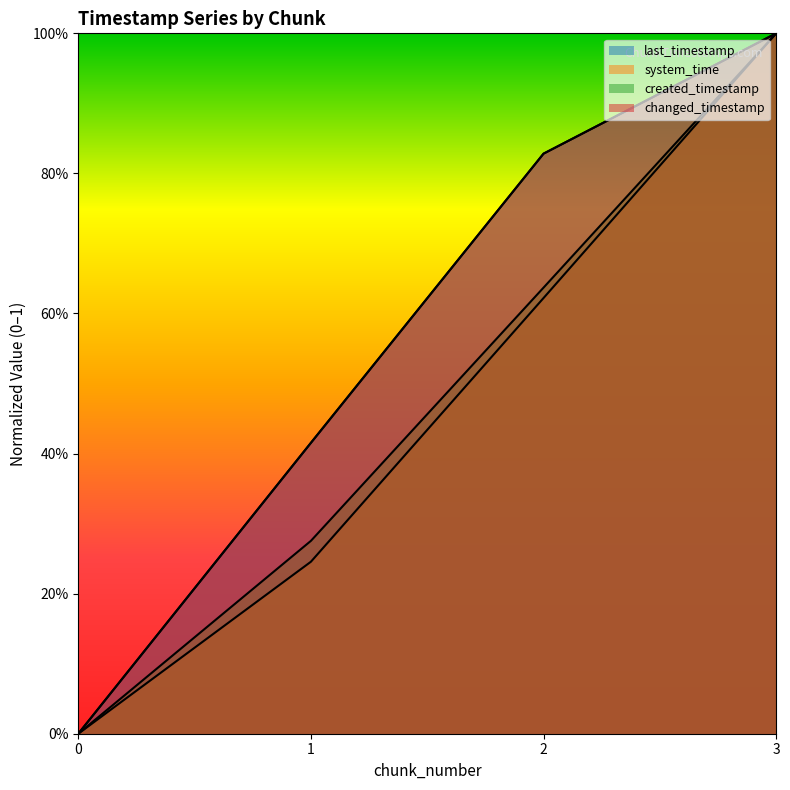

What is the value of the last_timestamp point at the 4th from the left?

1.0